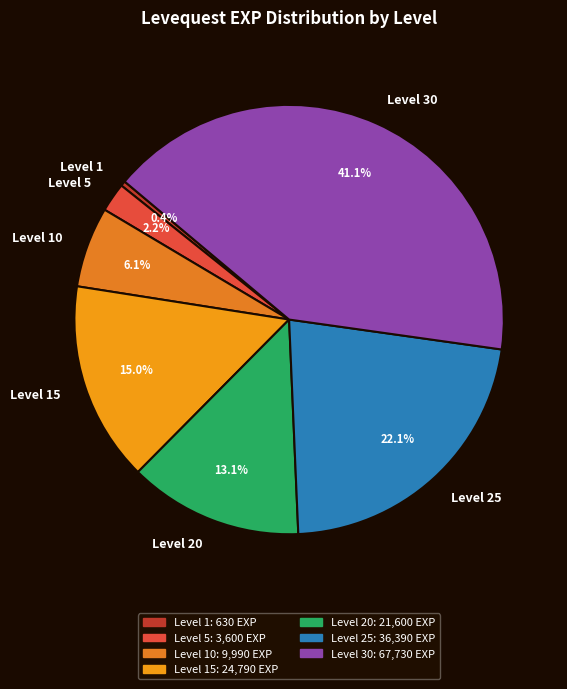

To the nearest percent, what is the average slice percentage?

14%